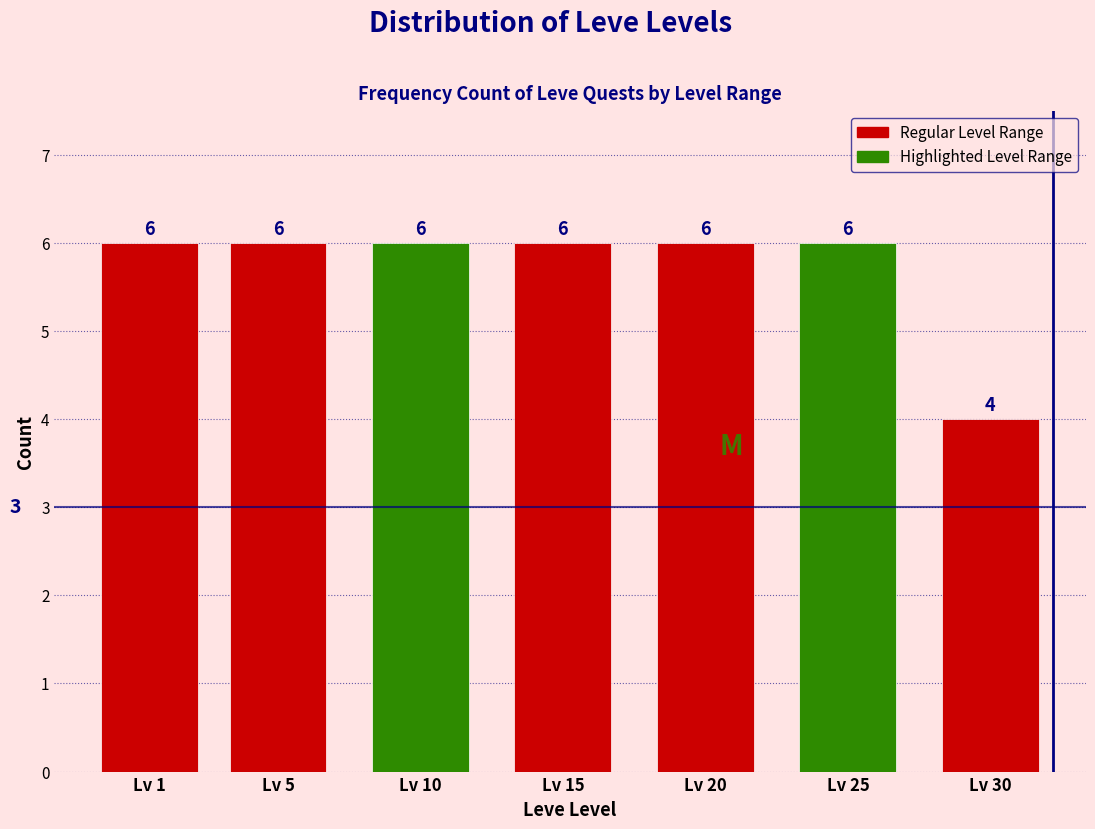

Reading left to right, list all the values displayed in this chart.

Lv 1=6	Lv 5=6	Lv 10=6	Lv 15=6	Lv 20=6	Lv 25=6	Lv 30=4